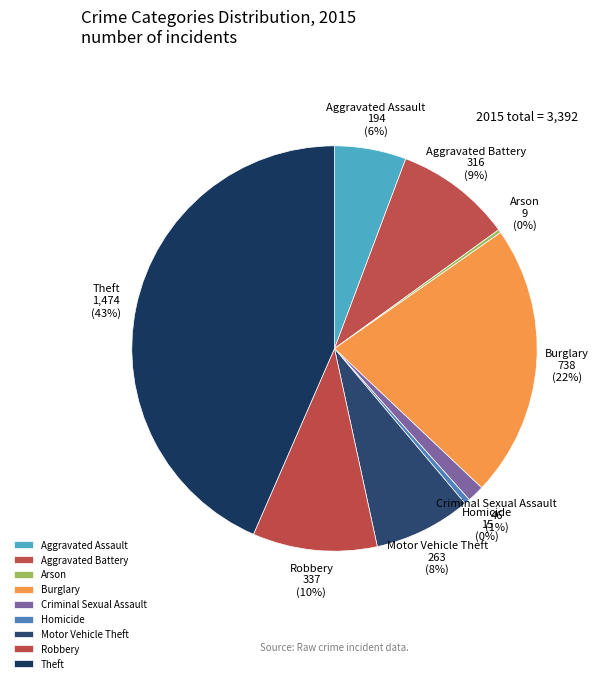

Which category has the biggest portion of the pie?

Theft